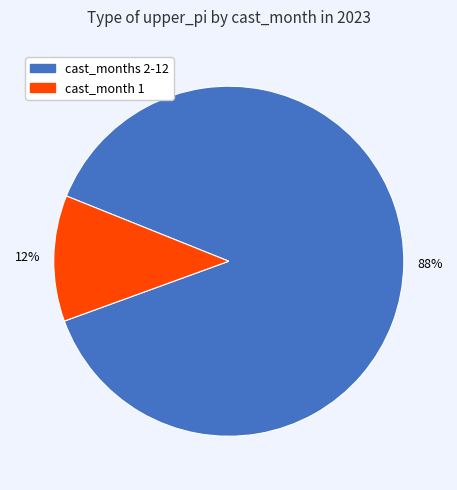

Is there any slice that represents more than half of the pie?

Yes